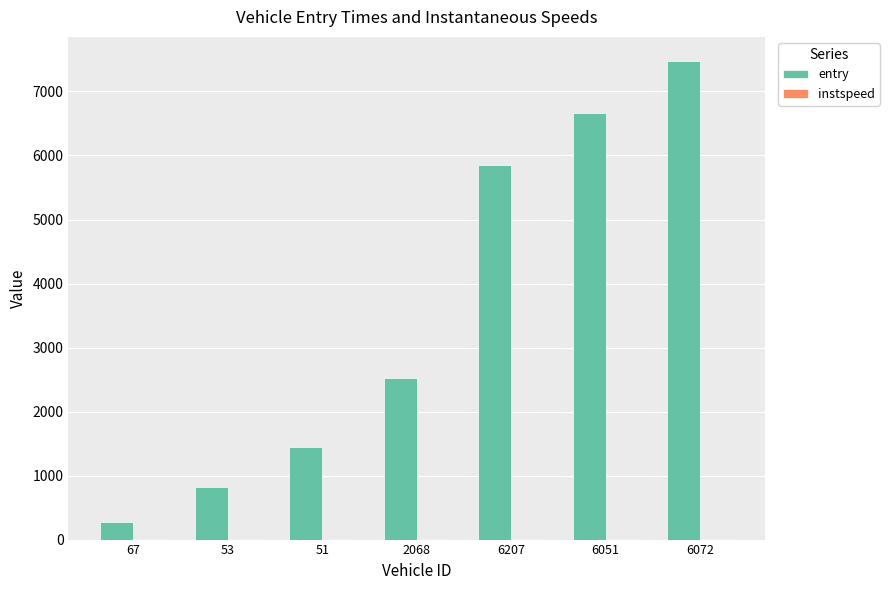

Is it true that entry equals 818.5 at 53?

True